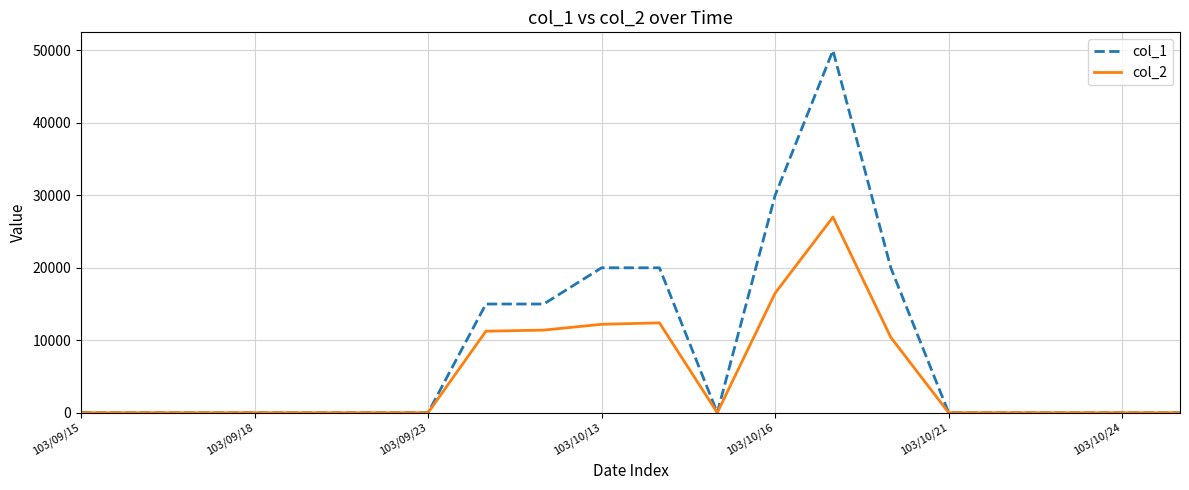

List the series in order of their overall mean, highest first.

col_1, col_2